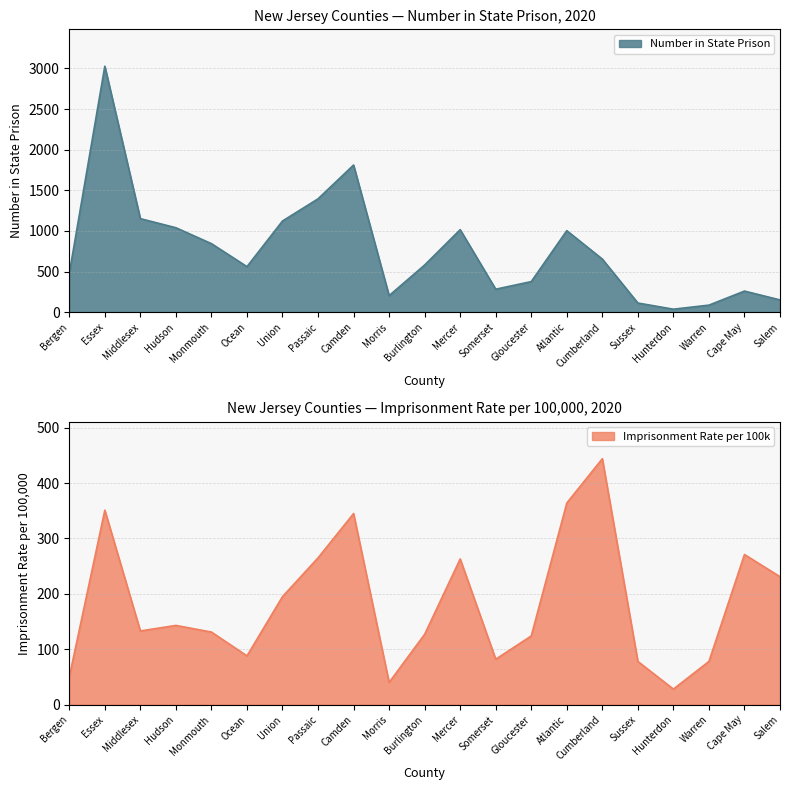

In Number in State Prison, how many points are lower than both neighbors (excluding endpoints)?

4